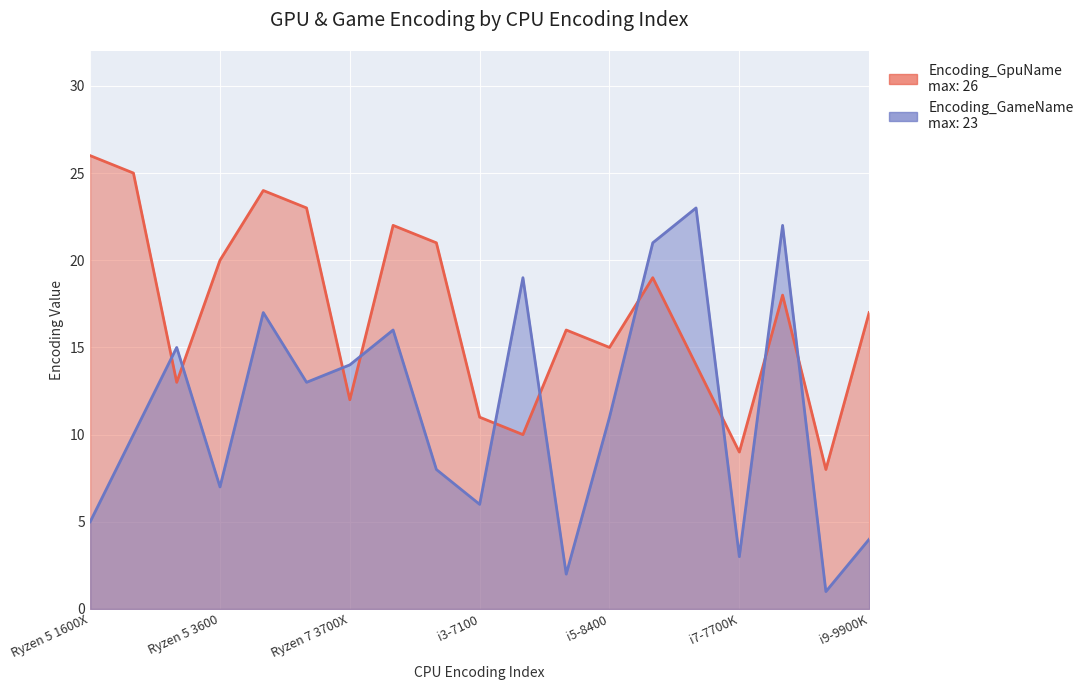

Between which two adjacent categories do Encoding_GpuName and Encoding_GameName first intersect?

1 and 2